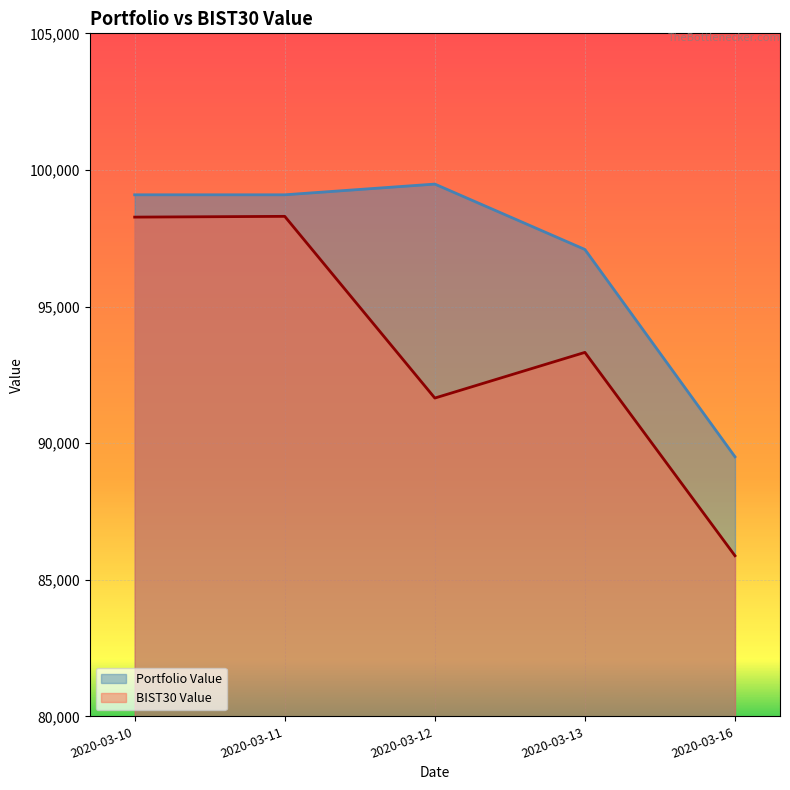

True or false: BIST30 Value and Portfolio Value cross at least once.

False